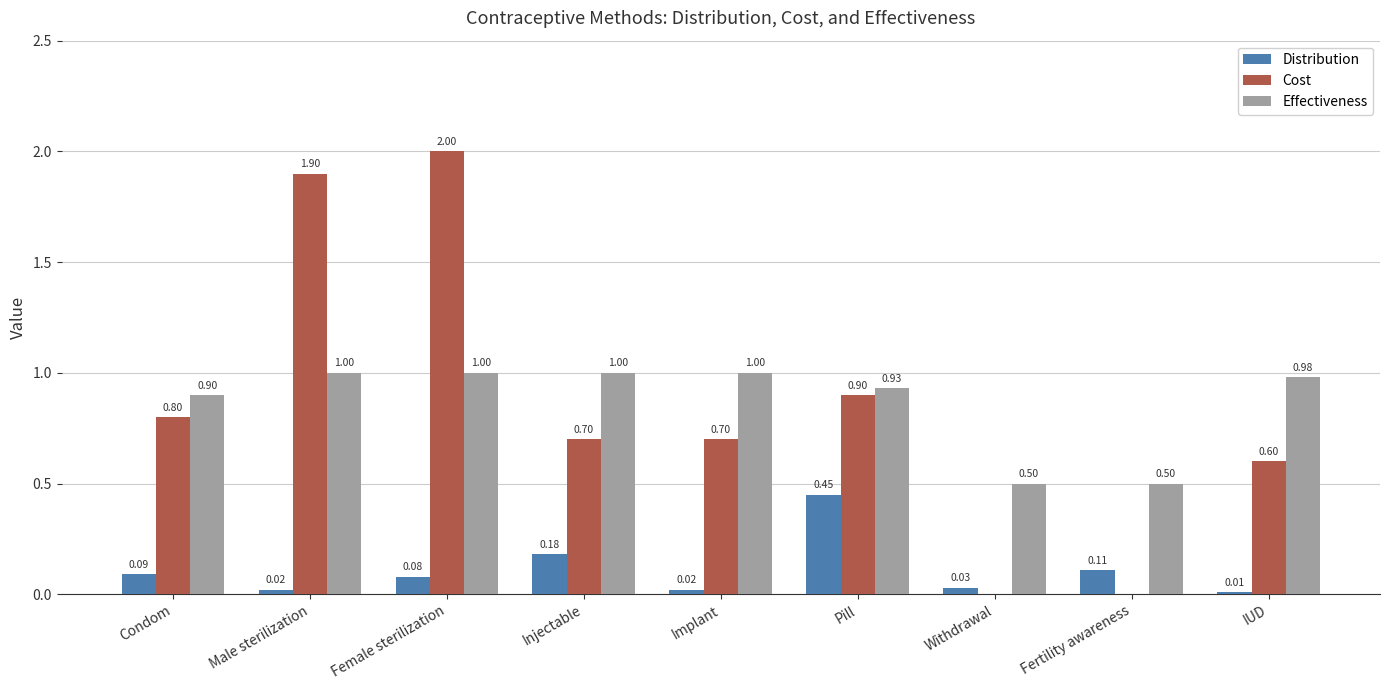

The value of Cost at Fertility awareness is 0.7. True or false?

False